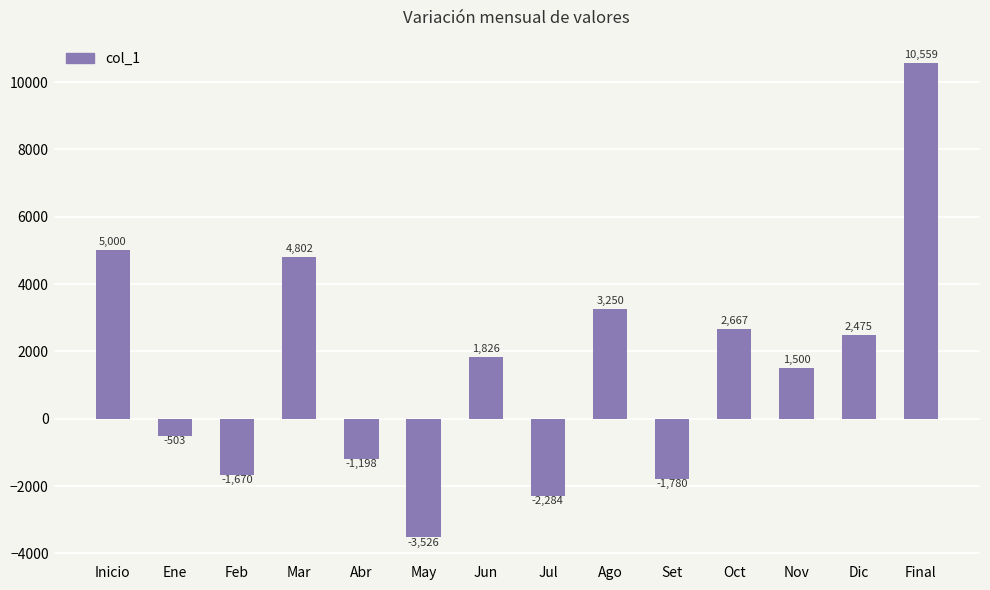

True or false: the data shows 940 at Jun.

False